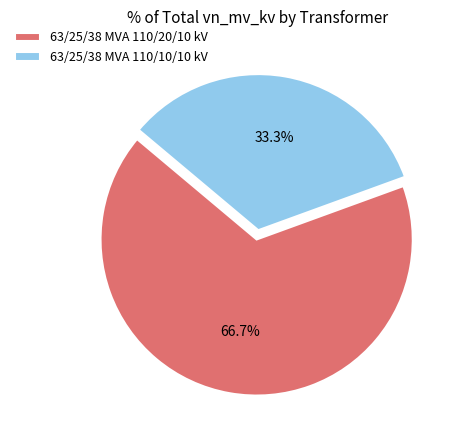

Count the number of slices in the pie.

2